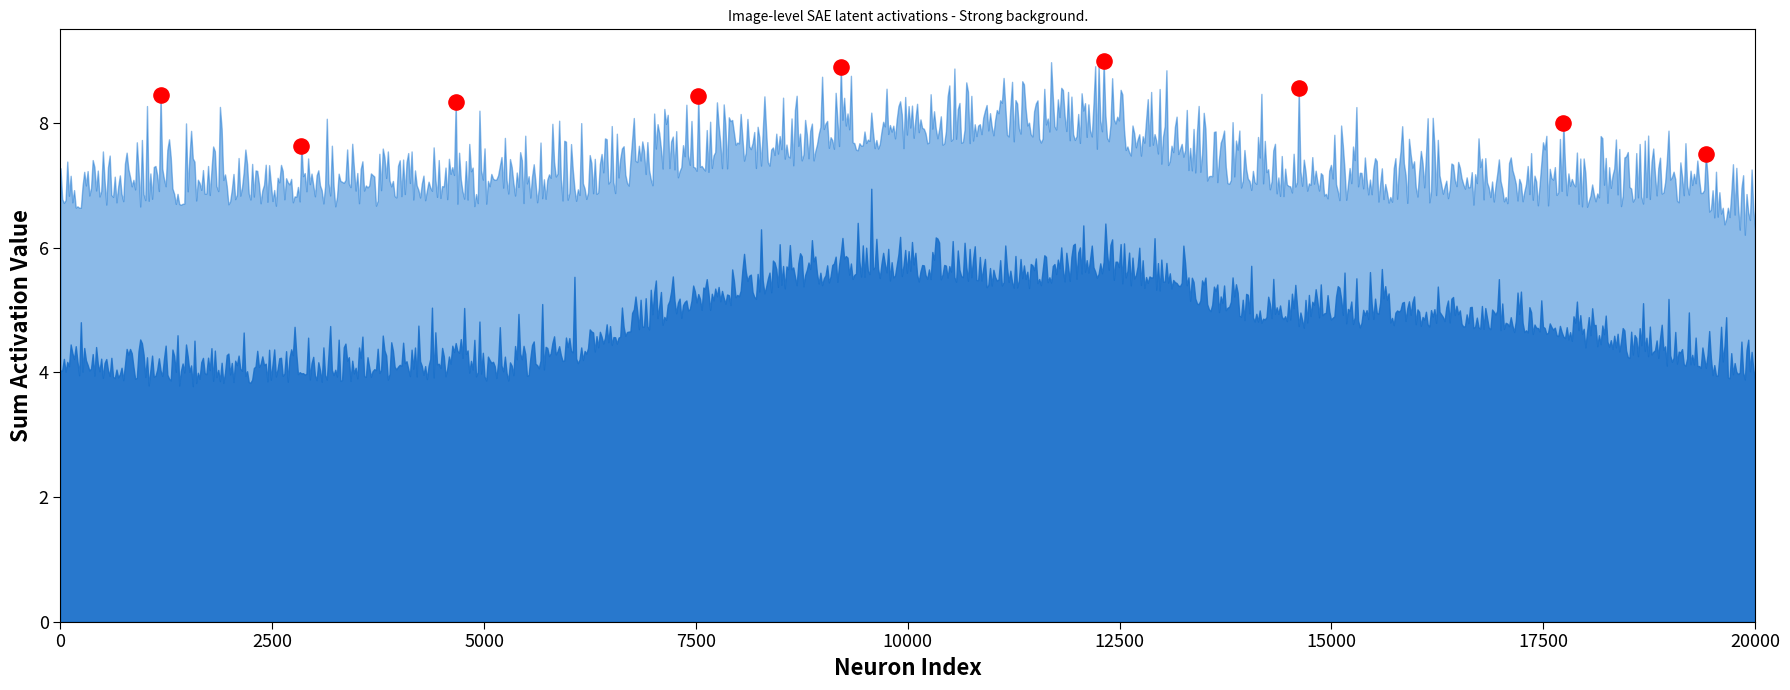

What is the range of X values (max minus min)?

18238.2